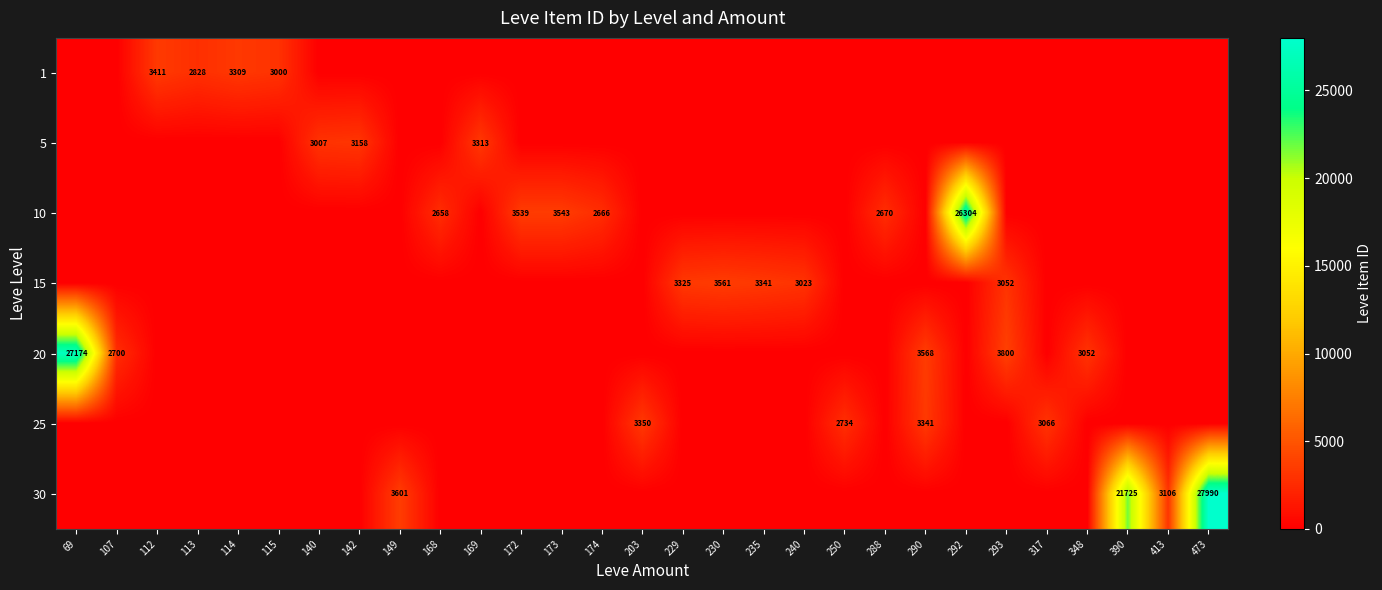

Is it true that 15 equals 3325 at 229?

True